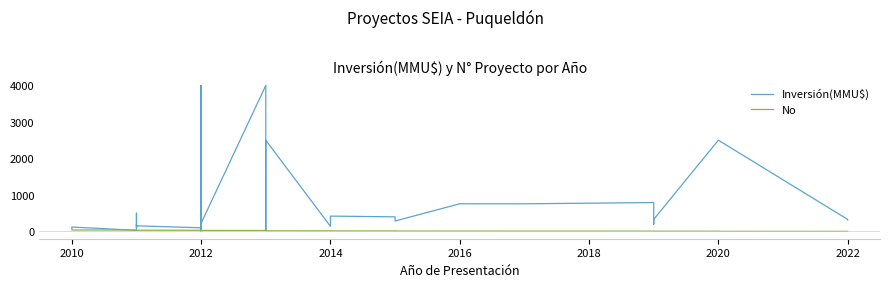

What is the difference between the second highest and second lowest values in the No series?

37